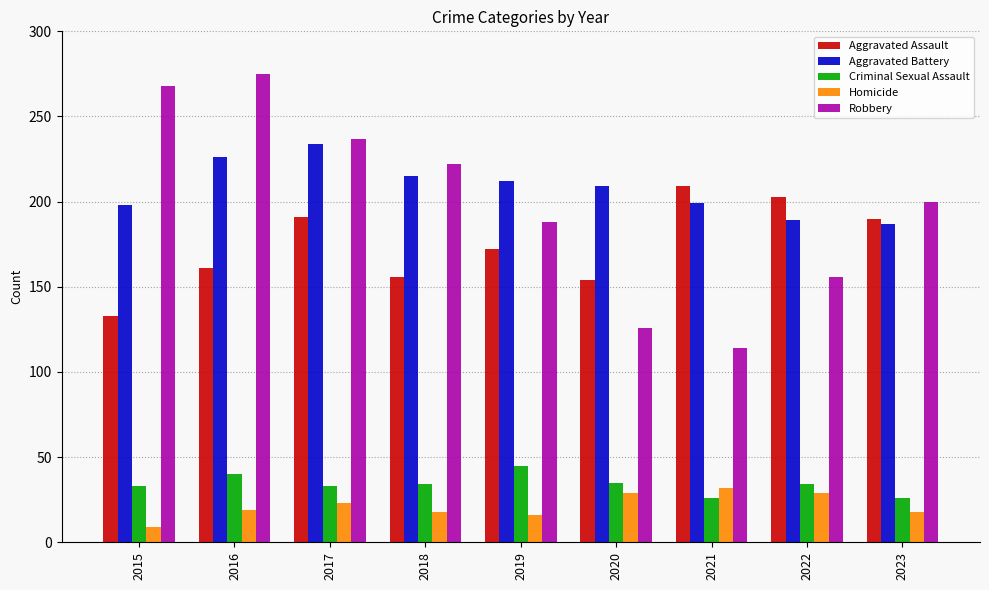

What are all the series names shown in the legend?

Aggravated Assault, Aggravated Battery, Criminal Sexual Assault, Homicide, Robbery